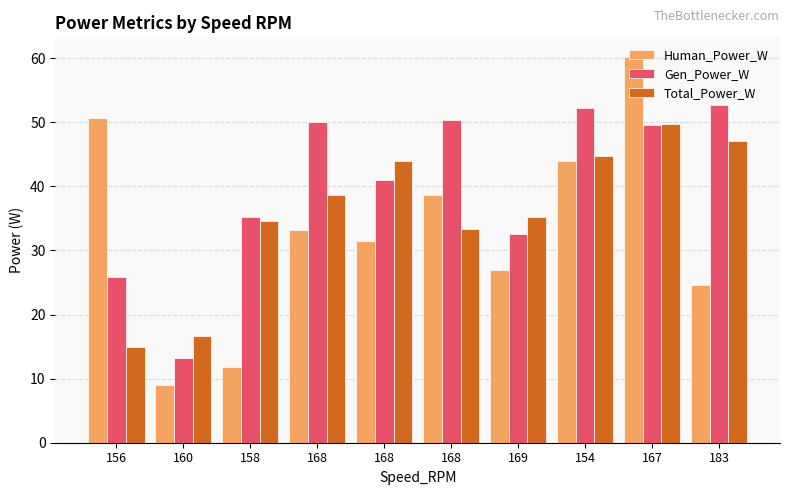

What is the smallest value displayed?

9.0